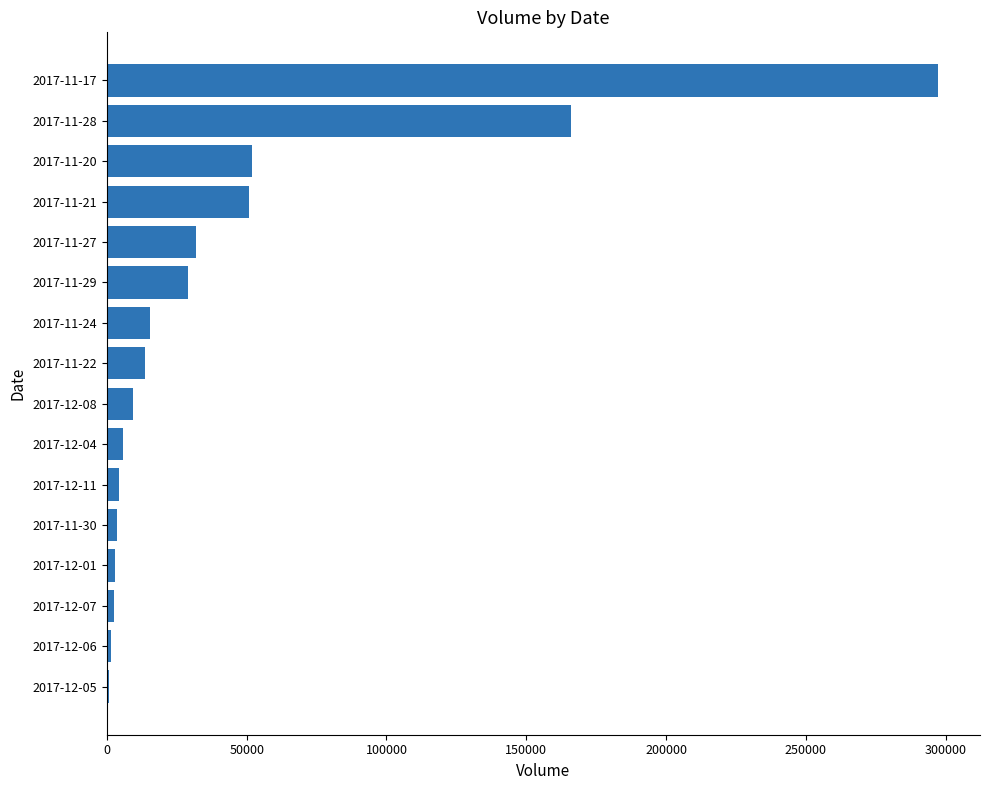

Approximately how many times larger is the value at 2017-11-28 compared to 2017-11-24?

10.8